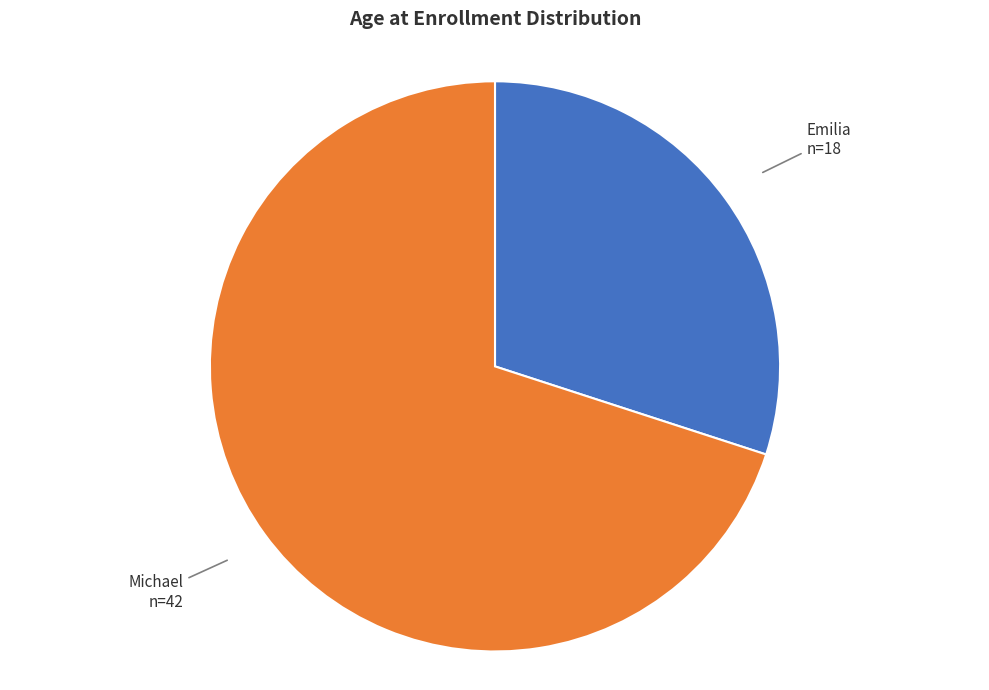

Does any single category account for the majority?

Yes